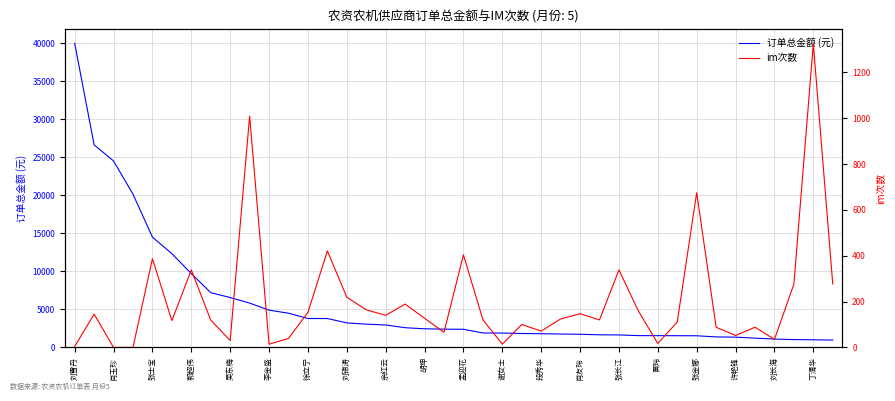

True or false: 订单总金额 (元) has a value of 1350.0 at 许艳锋.

True